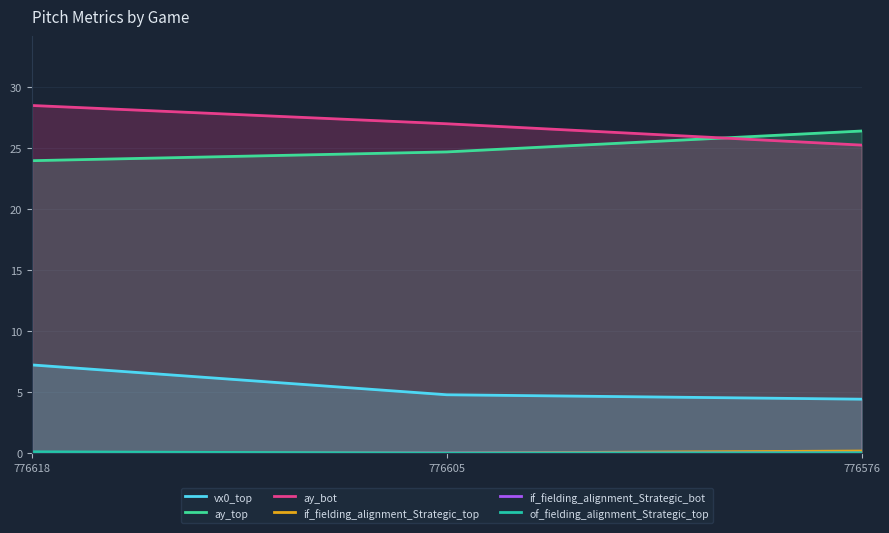

Which series has the largest total across all categories?

ay_bot